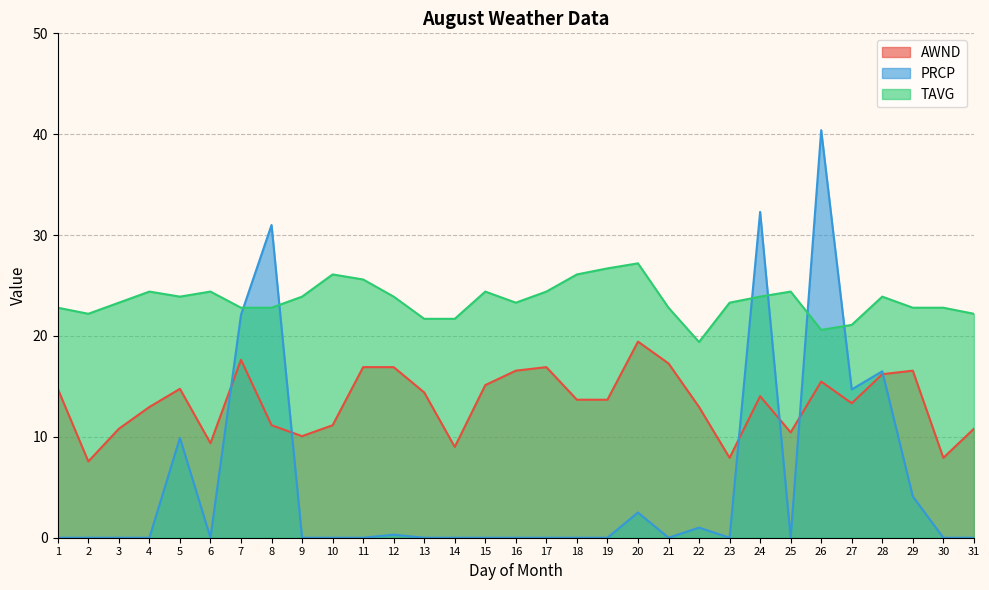

Which category has the lowest value in the PRCP series?

1